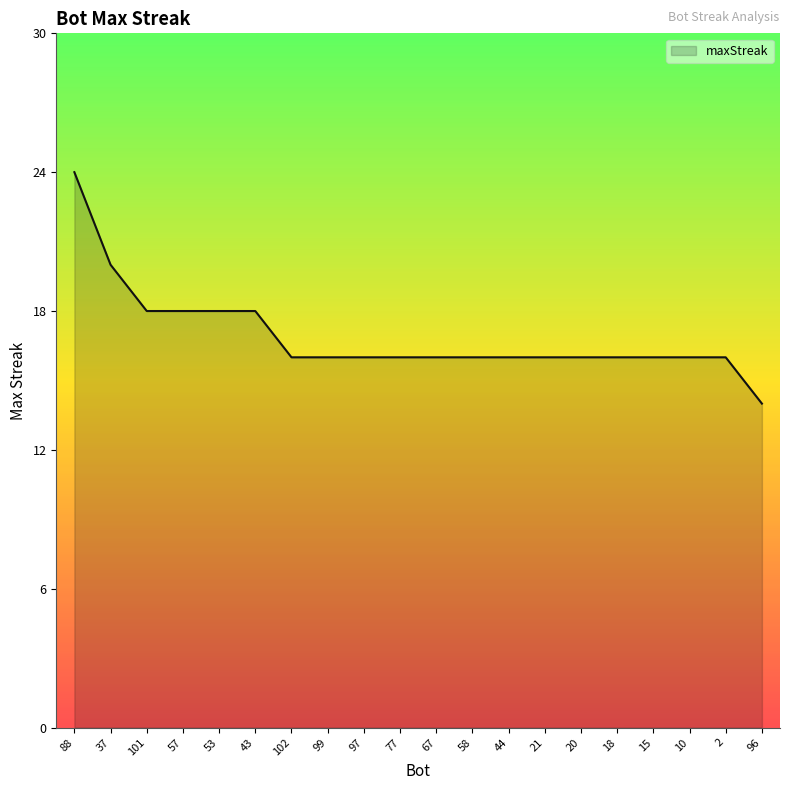

Is it true that the value at 37 is 20?

True